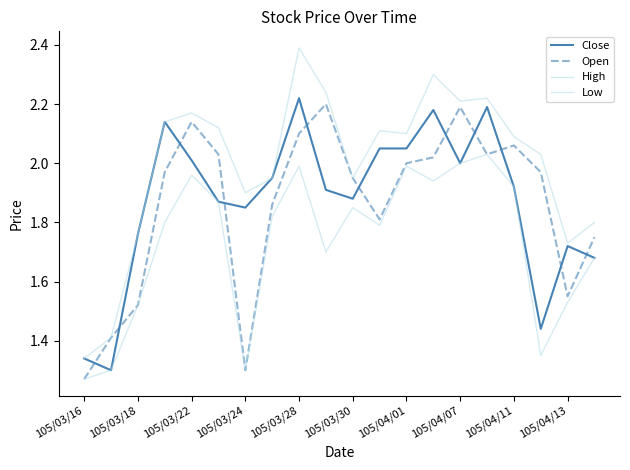

What is the average value of the Low series?

1.7